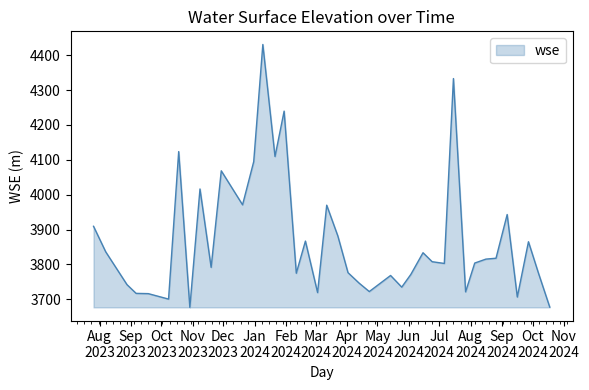

What is the maximum value shown in the chart?

4430.7